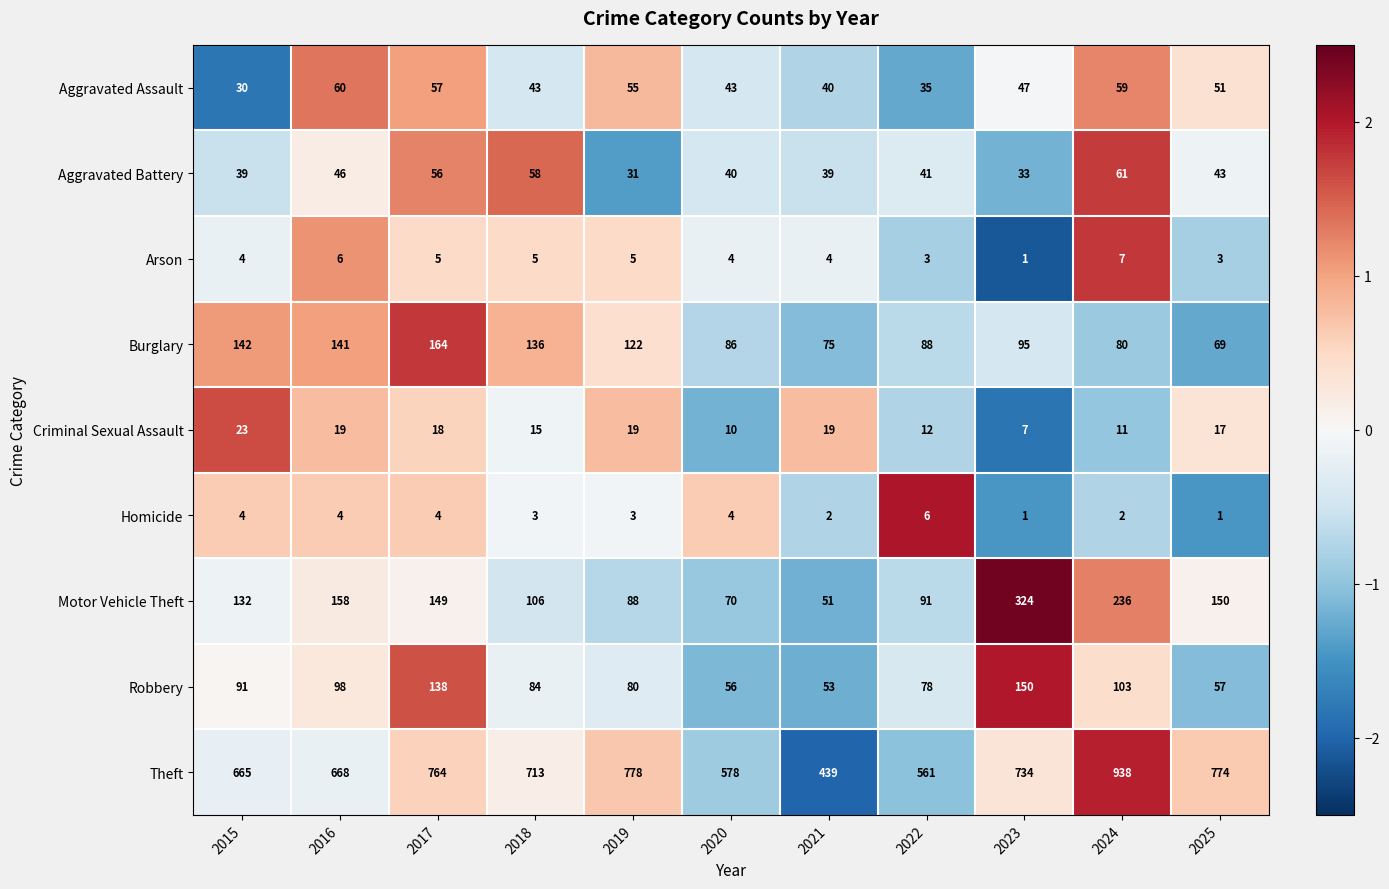

How many data points does each series have?

11